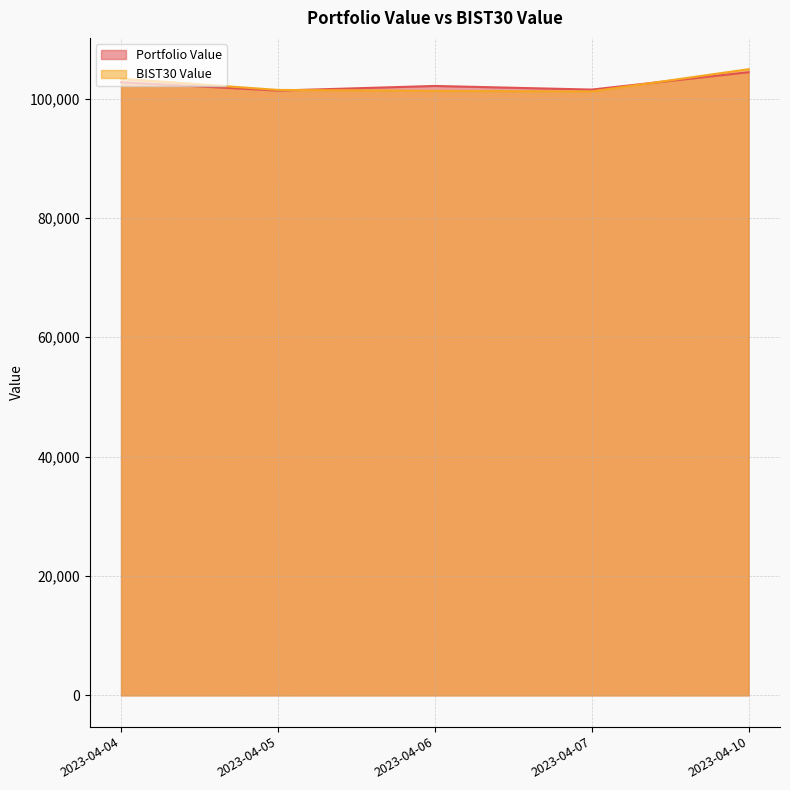

How many distinct data groups are displayed?

2